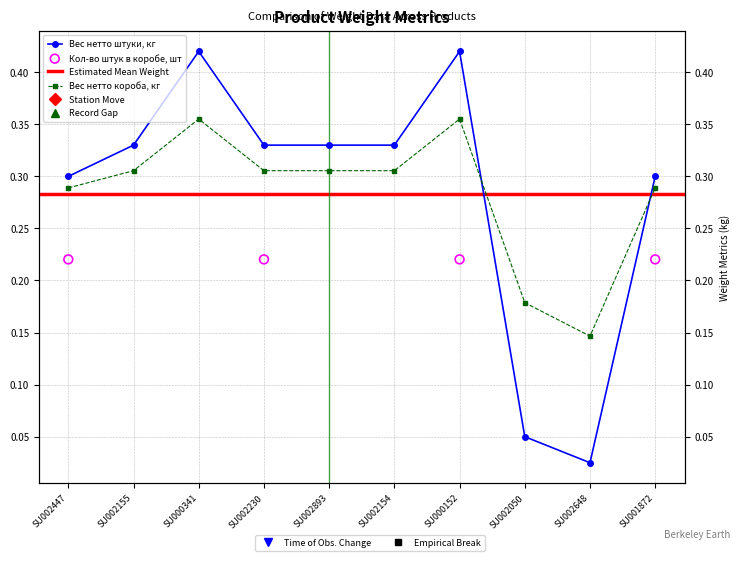

What is the total value across all series at SU000152?

0.8